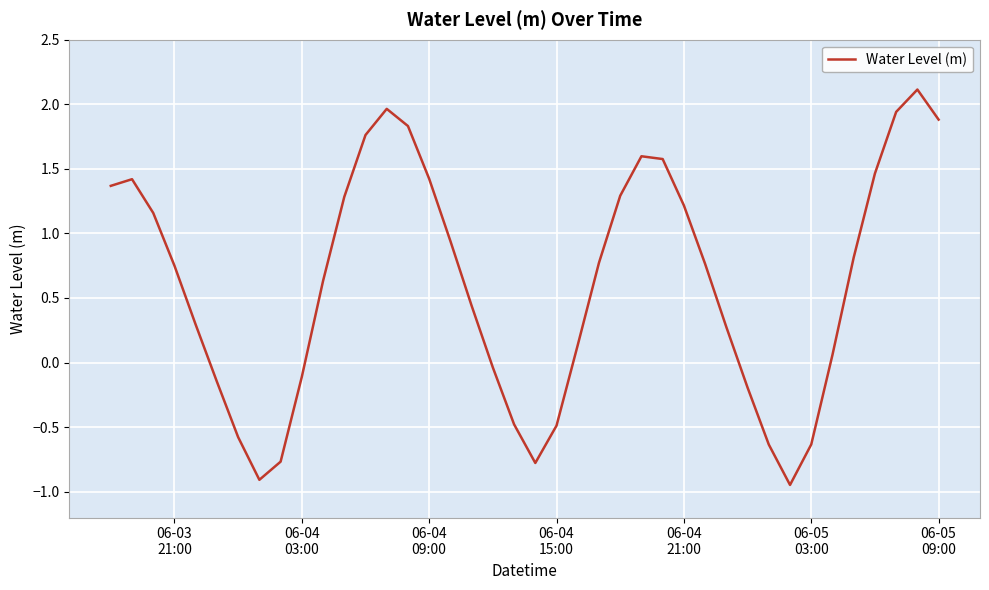

Count the number of values greater than 0.

27